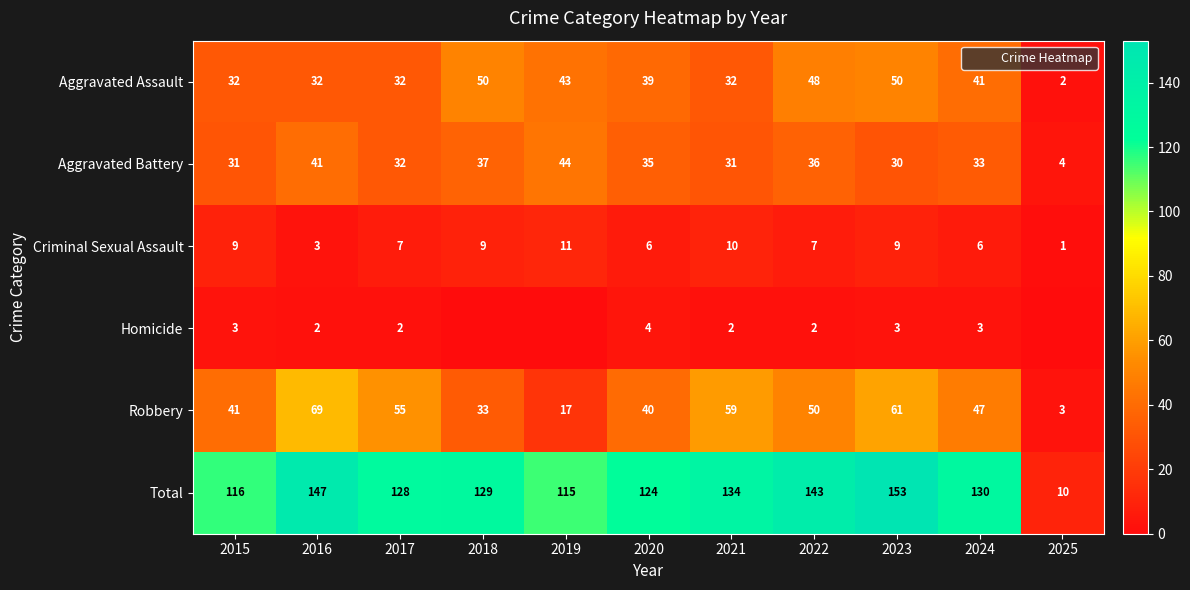

At which label is Robbery closest to 36?

2018